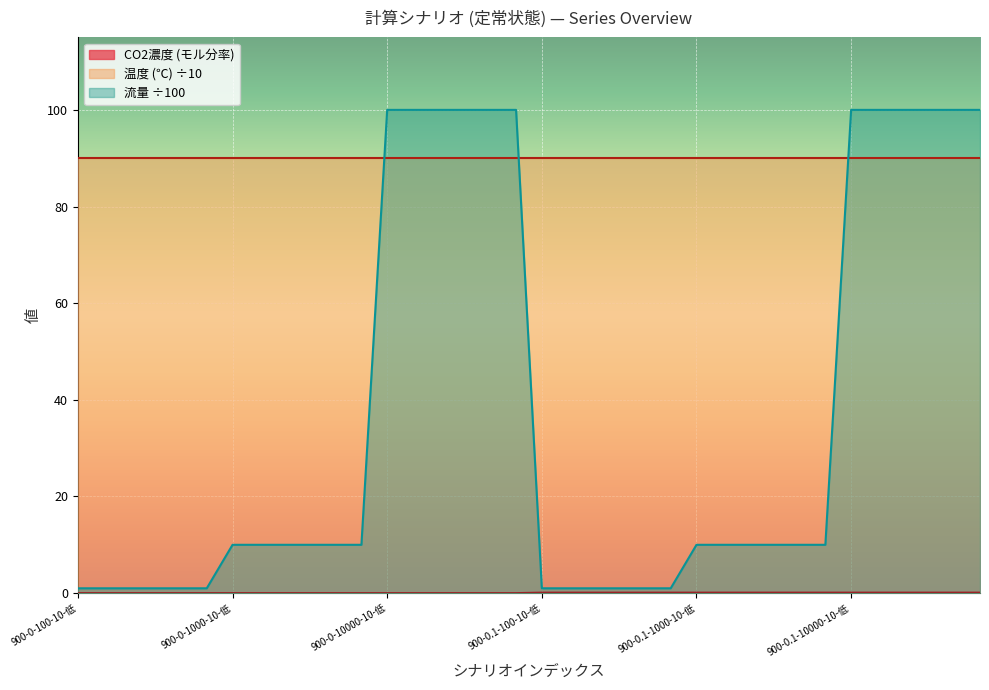

What is the difference between the maximum and minimum values in the CO2濃度 (モル分率) series?

0.1